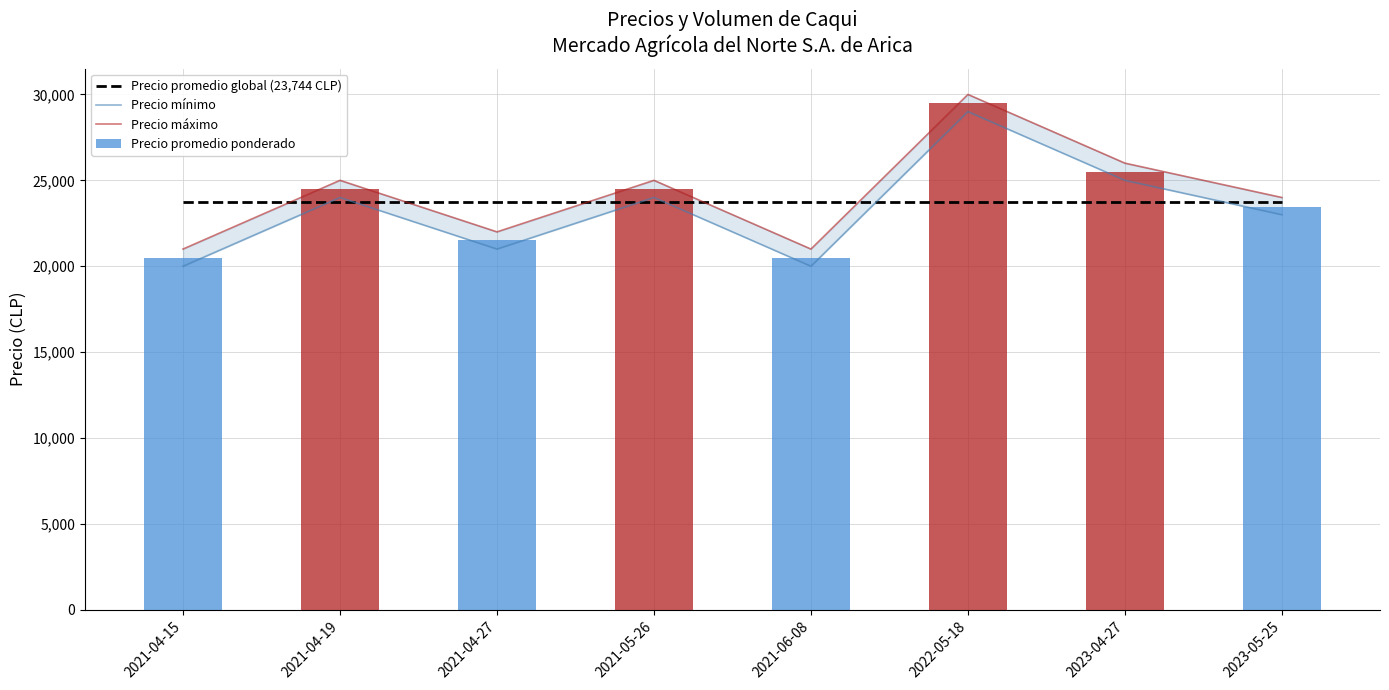

At which label does Precio promedio ponderado first exceed 24500?

2022-05-18